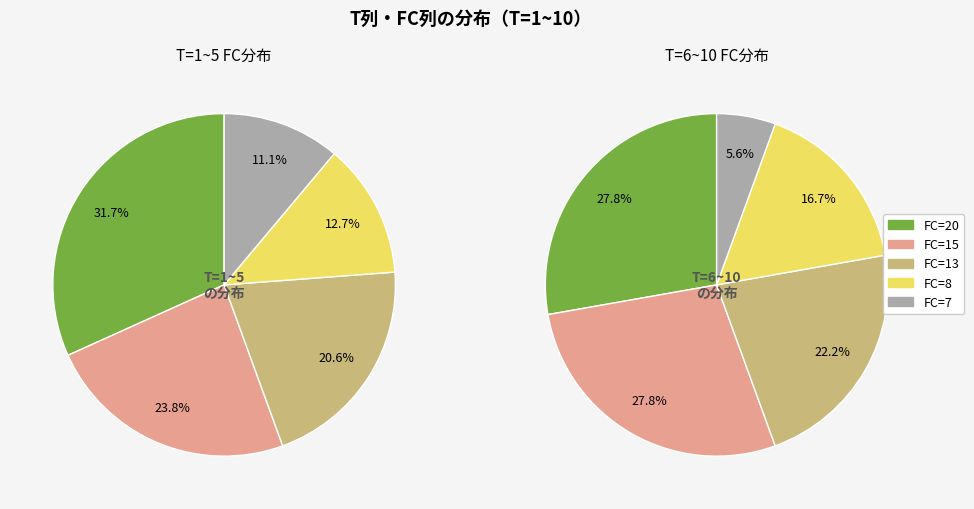

What percentage is the T=10 (FC=5) slice, to the nearest percent?

6%